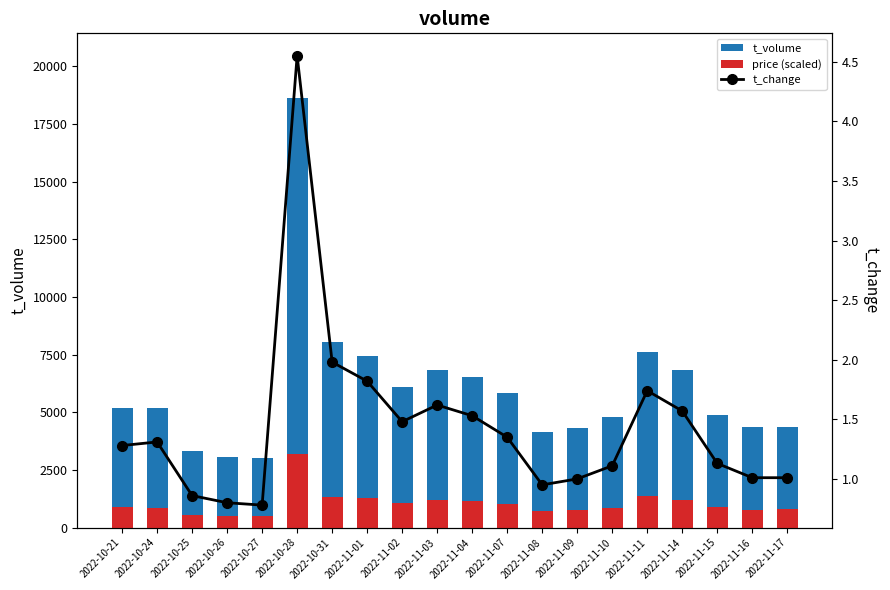

Rank the categories by t_change value from lowest to highest.

2022-10-27, 2022-10-26, 2022-10-25, 2022-11-08, 2022-11-09, 2022-11-16, 2022-11-17, 2022-11-10, 2022-11-15, 2022-10-21, 2022-10-24, 2022-11-07, 2022-11-02, 2022-11-04, 2022-11-14, 2022-11-03, 2022-11-11, 2022-11-01, 2022-10-31, 2022-10-28